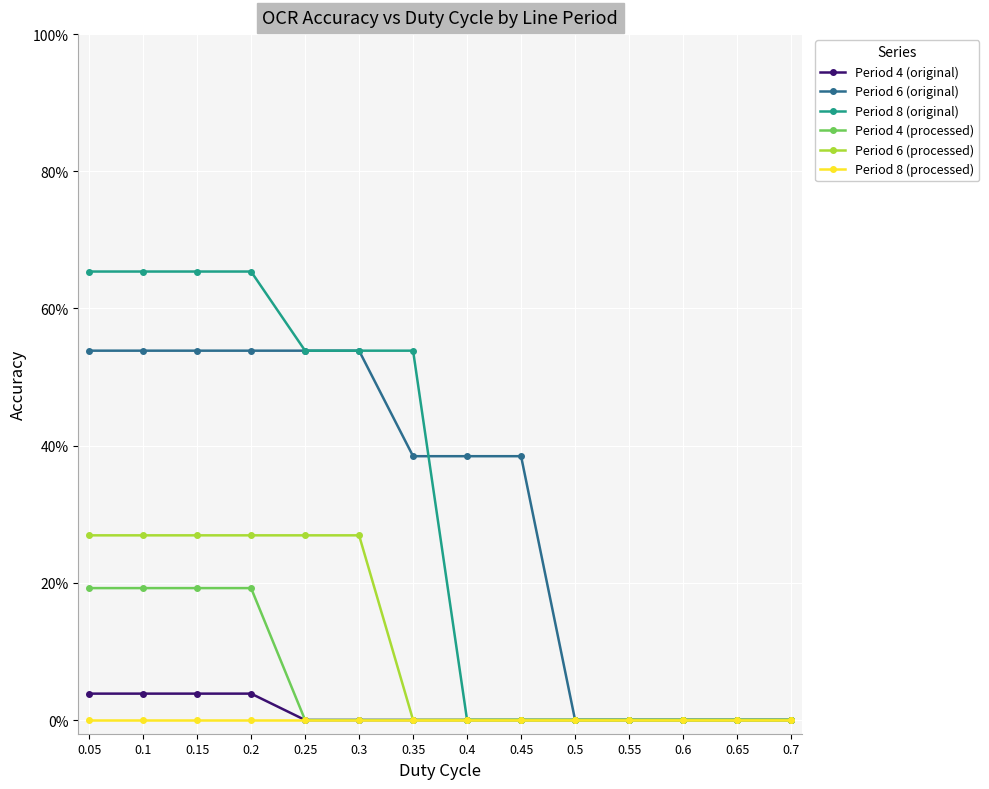

Rank the series at 0.15 from highest to lowest value.

Period 8 (original), Period 6 (original), Period 6 (processed), Period 4 (processed), Period 4 (original), Period 8 (processed)